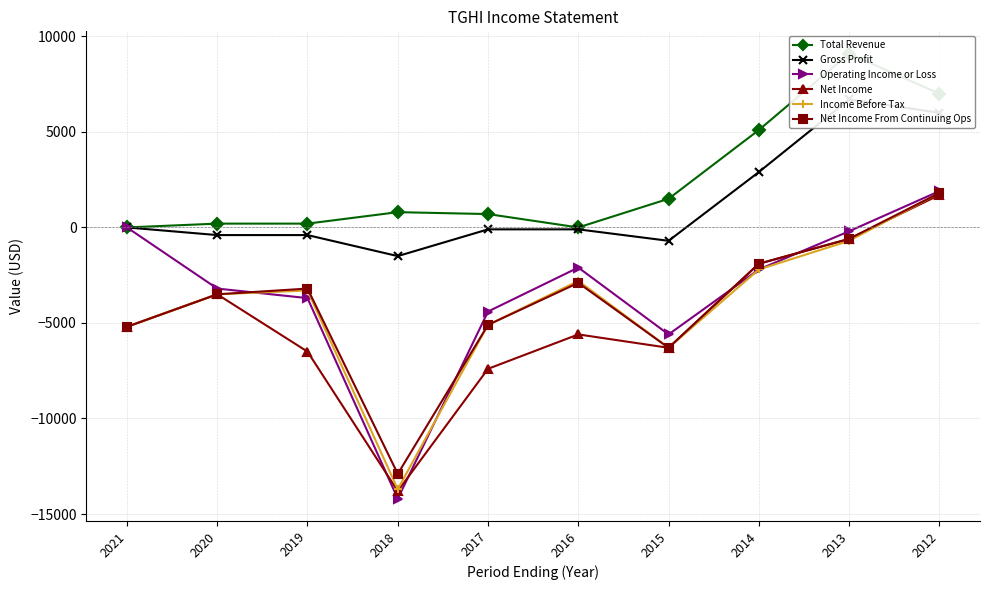

True or false: Total Revenue and Net Income From Continuing Ops cross at least once.

False